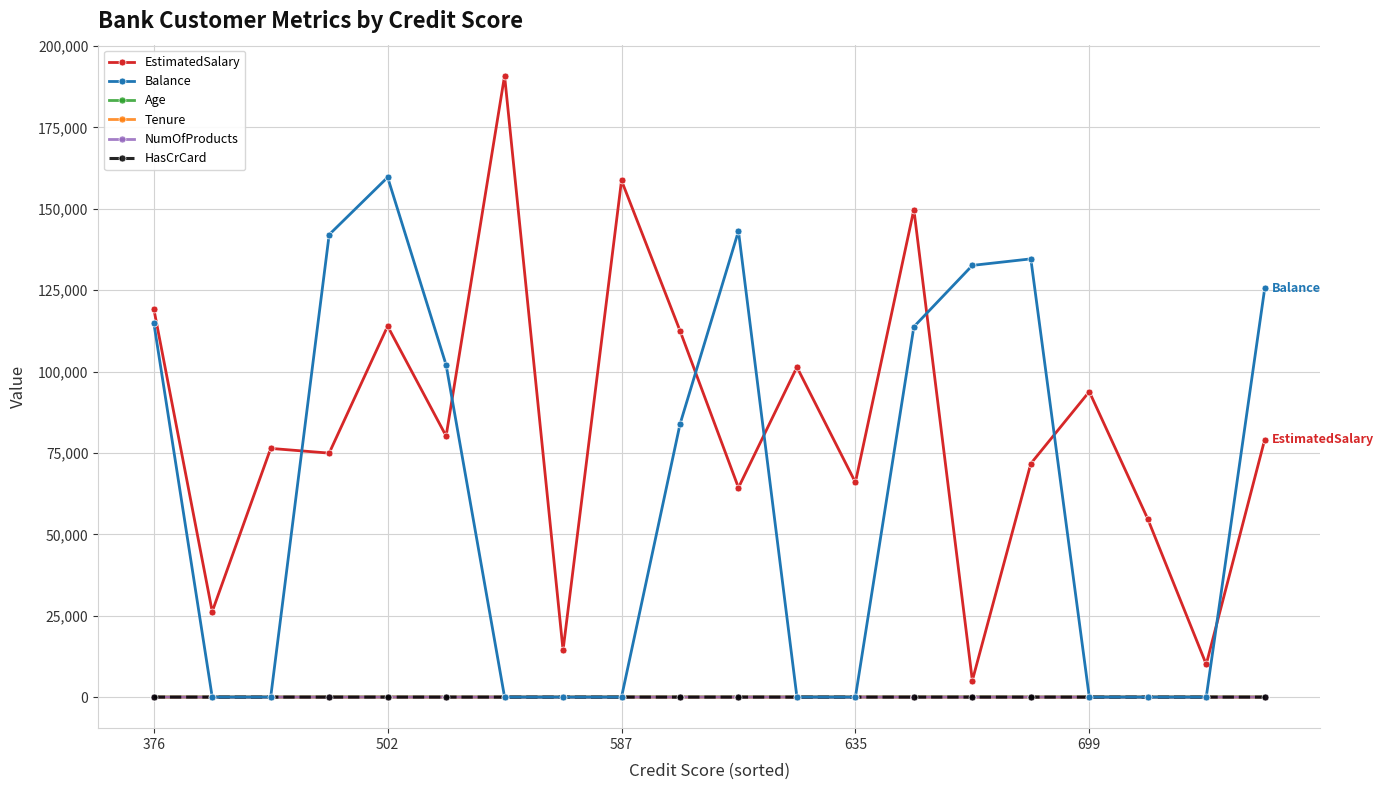

What is the value of the EstimatedSalary point at the 10th from the left?

112542.6